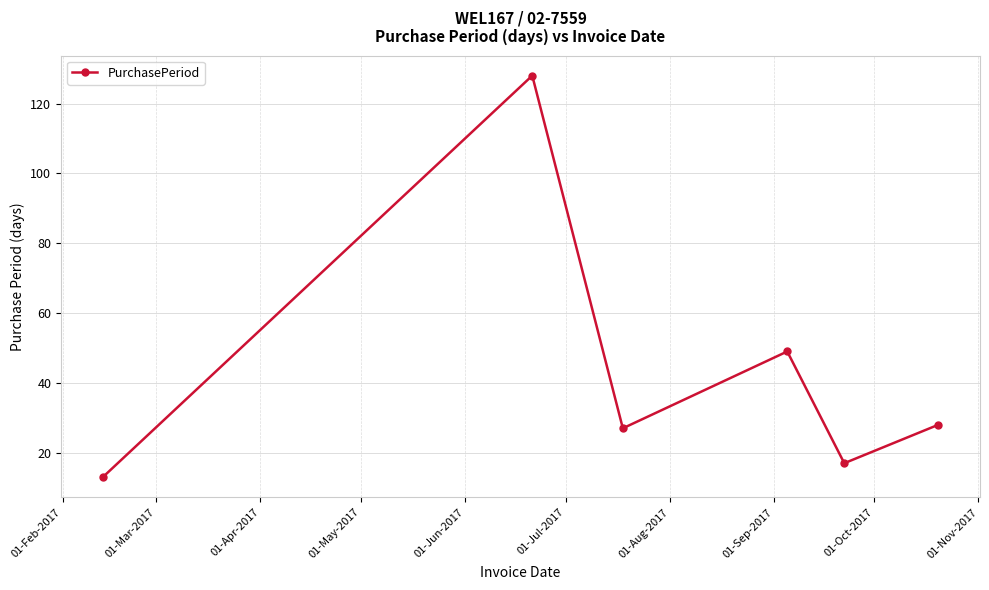

How many series are shown in this chart?

1